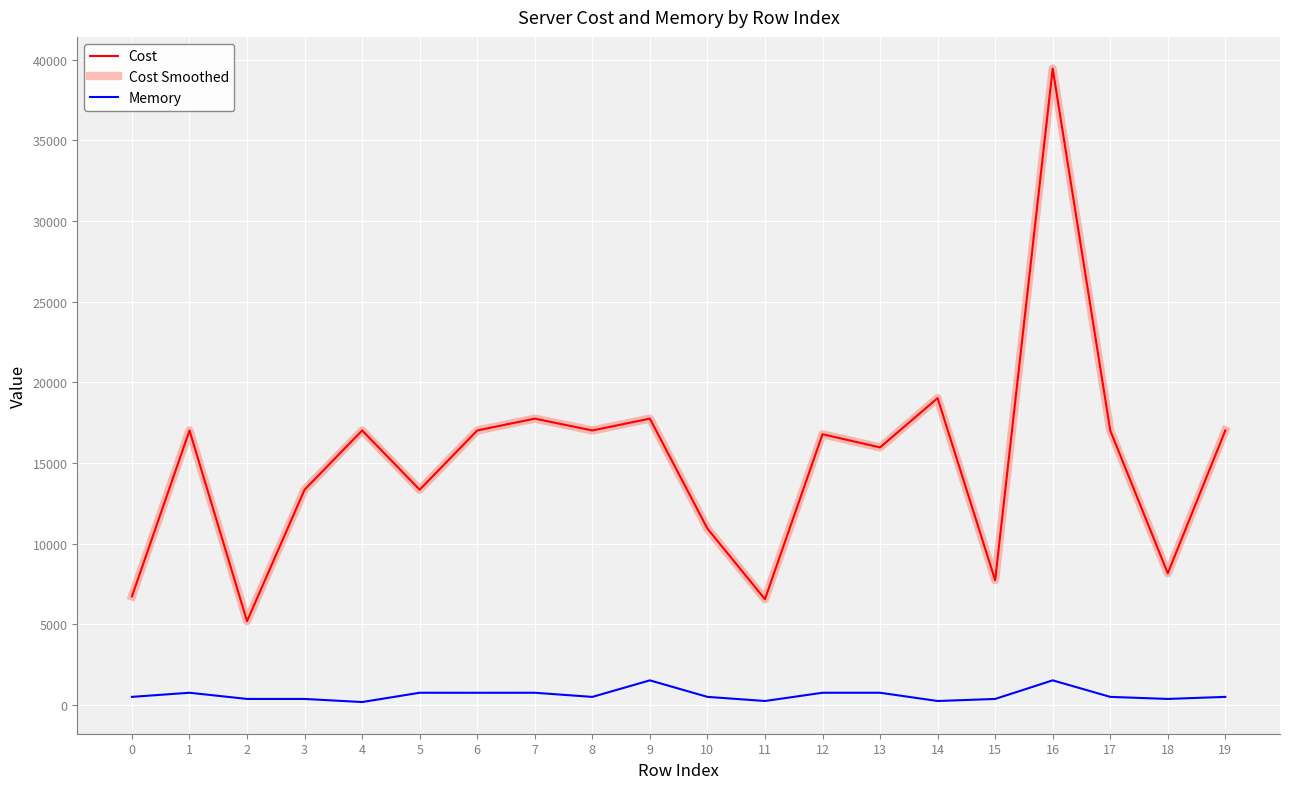

Reading left to right, list all the values displayed in this chart.

Cost: 0=6739	1=17021	2=5203	3=13350	4=17021	5=13350	6=17021	7=17754	8=17021	9=17754	10=10940	11=6565	12=16786	13=15971	14=19025	15=7741	16=39447	17=17021	18=8169	19=17021
Cost Smoothed: 0=6739	1=17021	2=5203	3=13350	4=17021	5=13350	6=17021	7=17754	8=17021	9=17754	10=10940	11=6565	12=16786	13=15971	14=19025	15=7741	16=39447	17=17021	18=8169	19=17021
Memory: 0=512	1=767	2=384	3=383	4=191	5=767	6=766	7=767	8=510	9=1535	10=512	11=256	12=767	13=767	14=256	15=383	16=1536	17=511	18=384	19=511